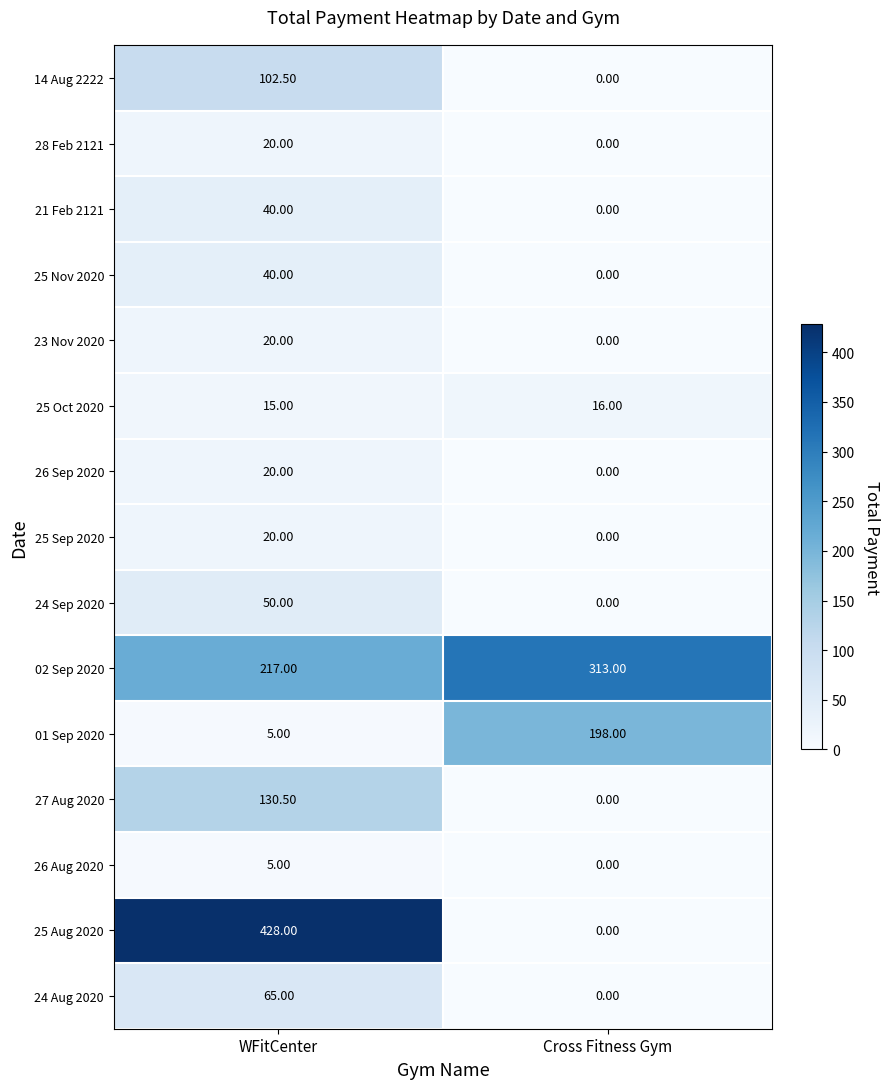

At which category is the sum across all series the highest?

WFitCenter